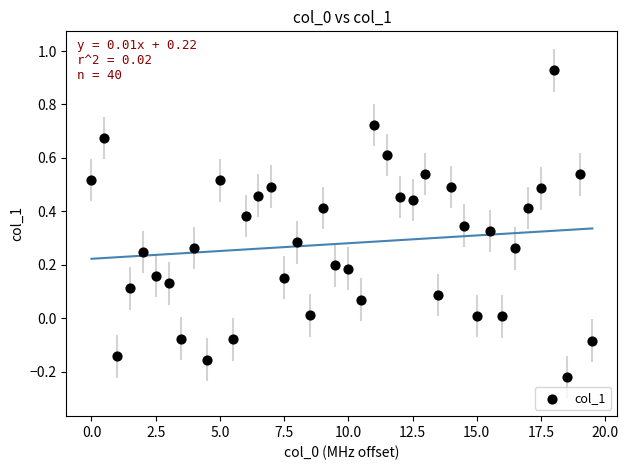

What is the range of Y values (max minus min)?

1.1